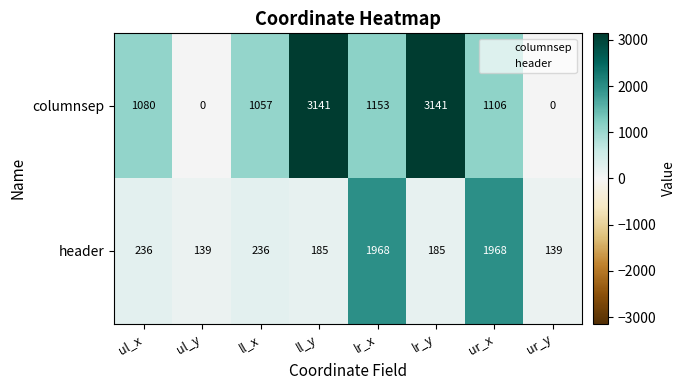

Reading right to left, transcribe all the data shown in this chart.

columnsep: ur_y=0	ur_x=1106	lr_y=3141	lr_x=1153	ll_y=3141	ll_x=1057	ul_y=0	ul_x=1080
header: ur_y=139	ur_x=1968	lr_y=185	lr_x=1968	ll_y=185	ll_x=236	ul_y=139	ul_x=236